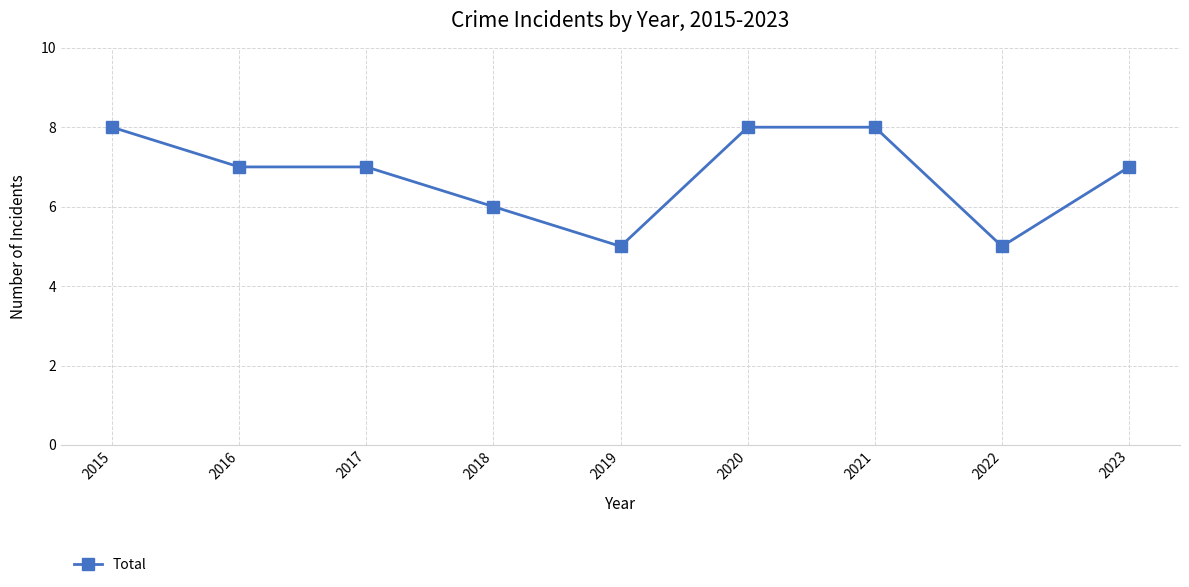

What is the average value?

7